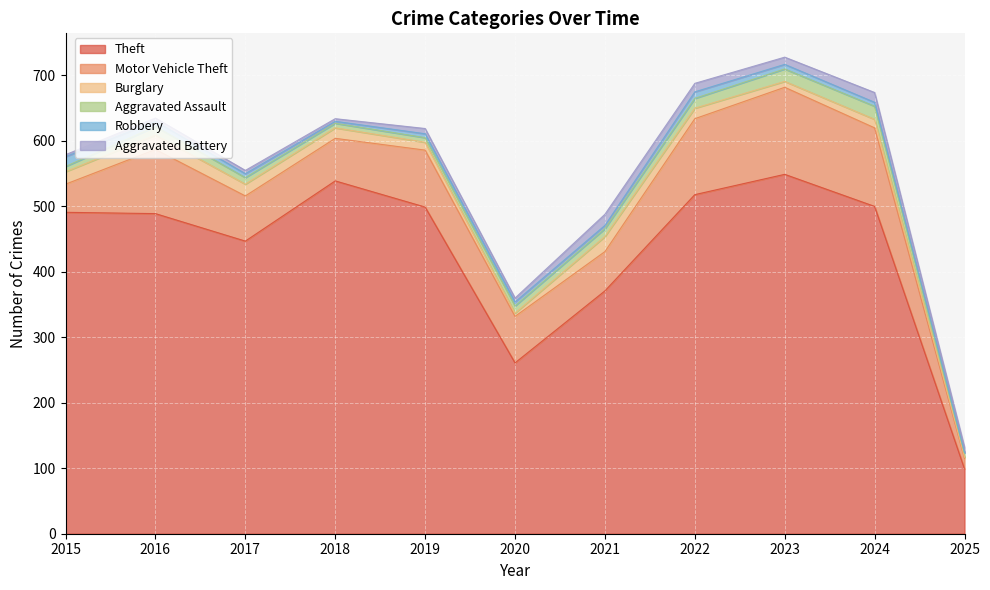

At how many categories does at least one series exceed 429?

8